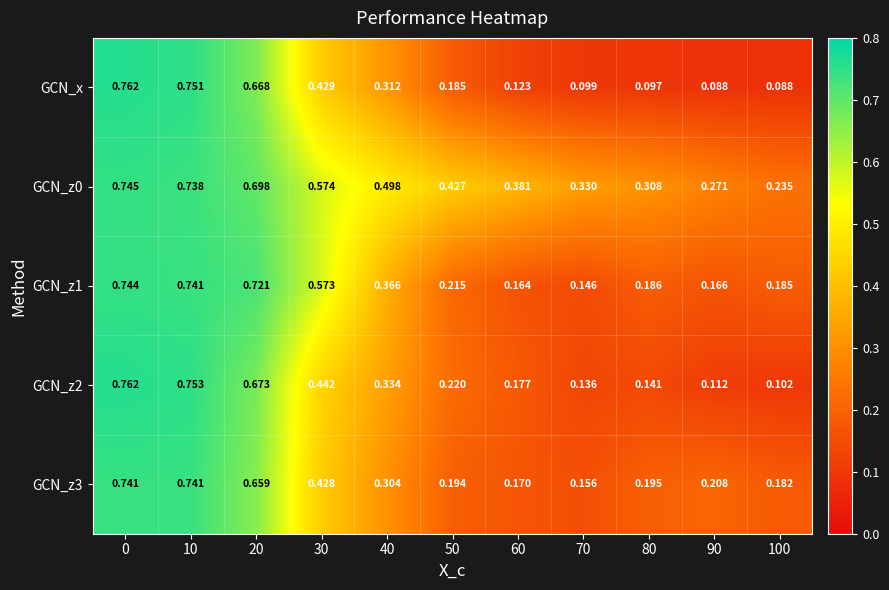

Which series changed the most between 10 and 100?

GCN_x